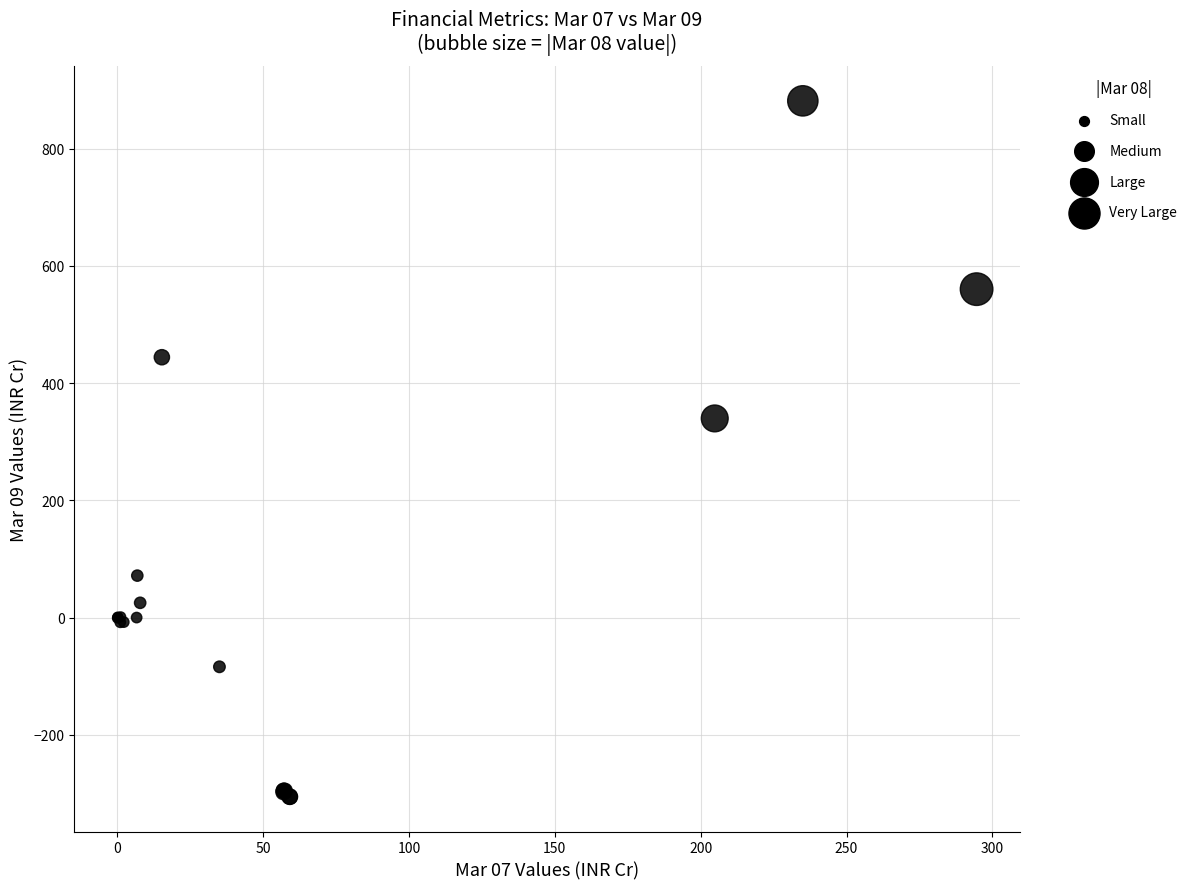

What Y value in the scatter plot is closest to 287?

339.8